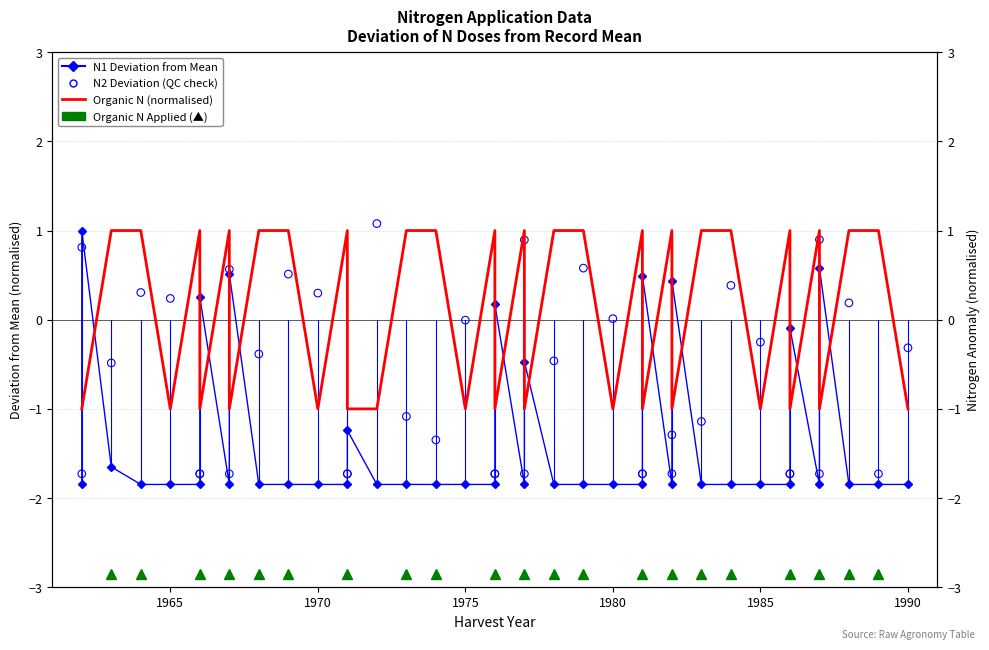

Which series has the largest Y range (max minus min)?

N1 Deviation from Mean